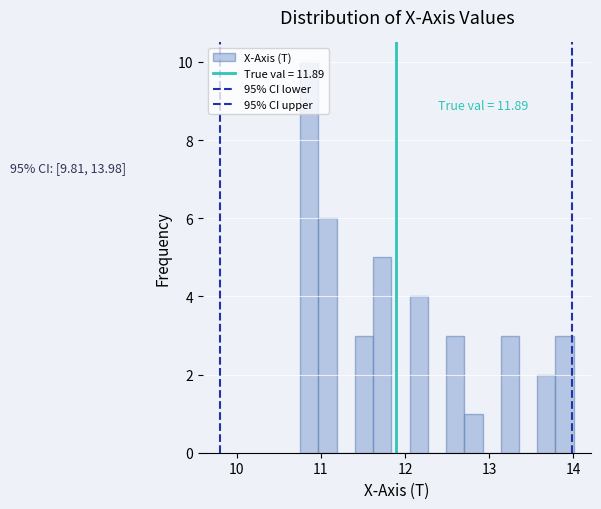

Read against the x-axis, roughly where is the centre of the tallest bar?

10.9